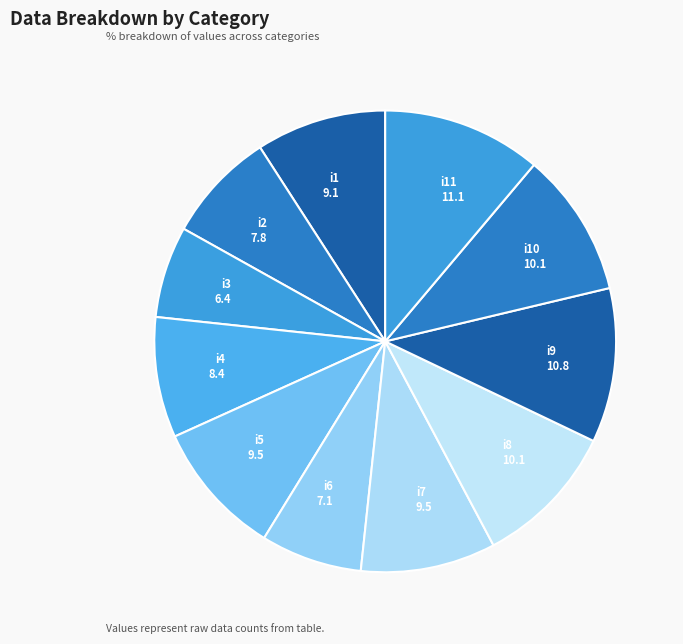

Do i4 and i3 together represent more than half of the pie?

No